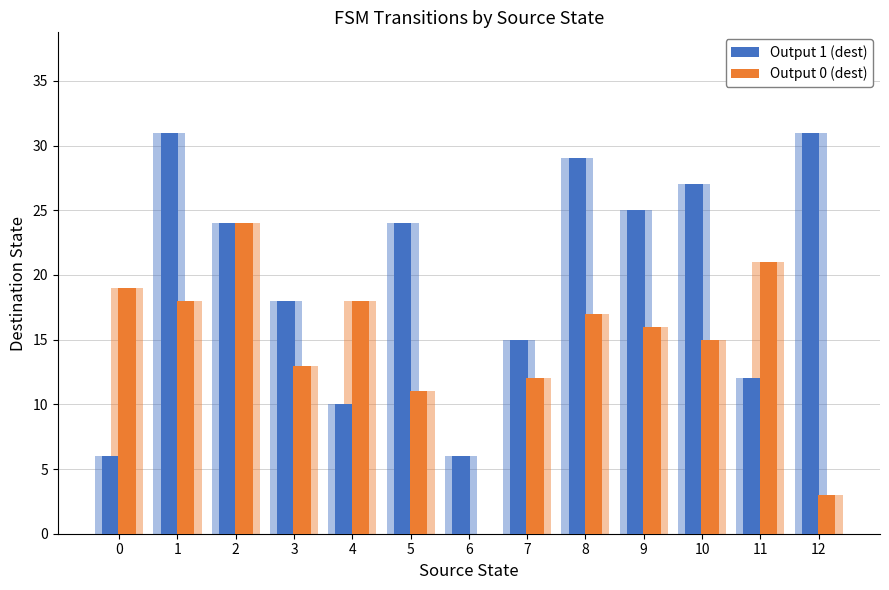

What is the difference between the highest and lowest values at 6?

6